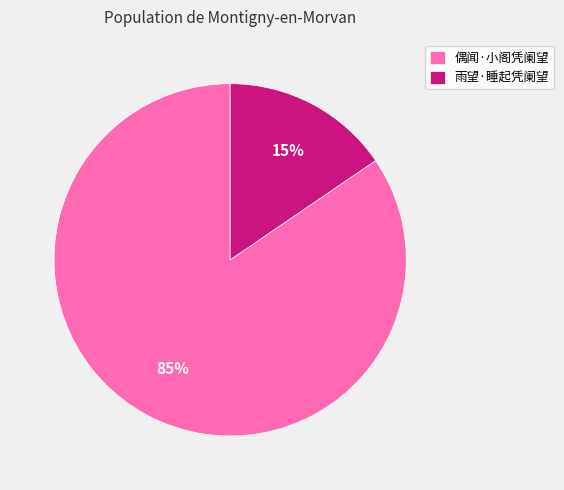

To the nearest percent, what portion does 偶闻·小阁凭阑望 represent?

85%